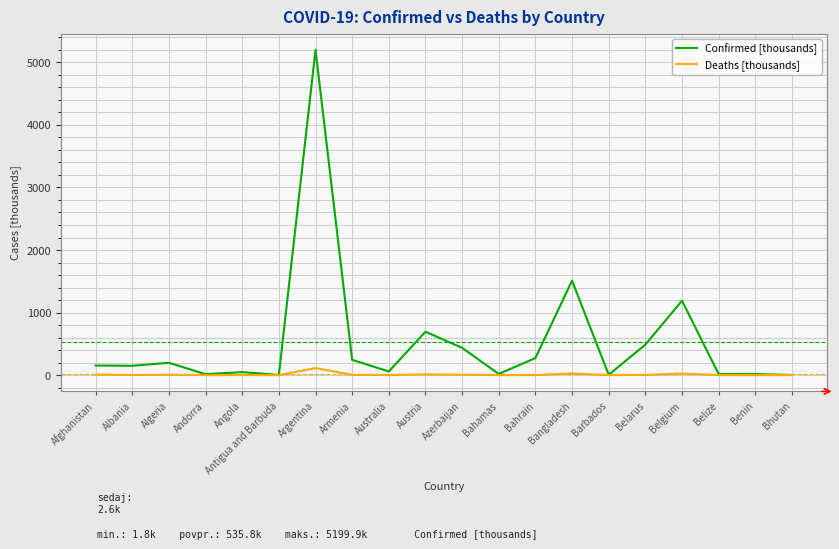

What is the difference between the maximum and second lowest values in the Confirmed [thousands] series?

5197.3